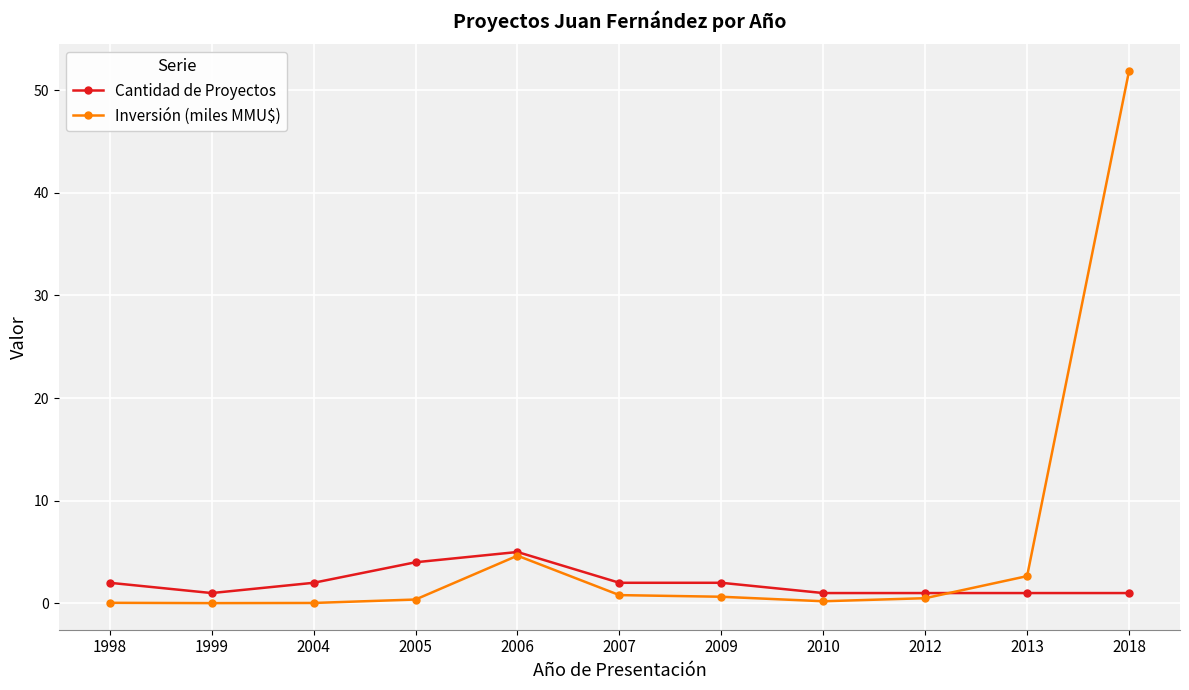

Which series has the largest range (max minus min)?

Inversión (miles MMU$)